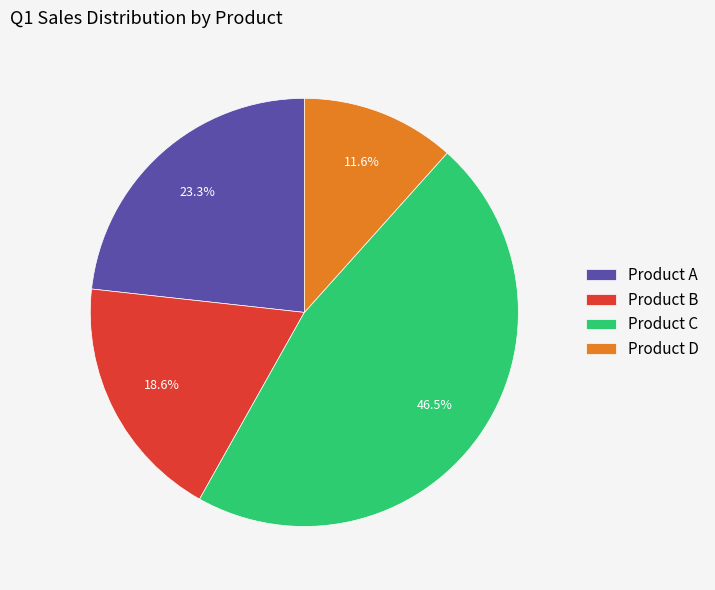

Which slice is the largest?

Product C